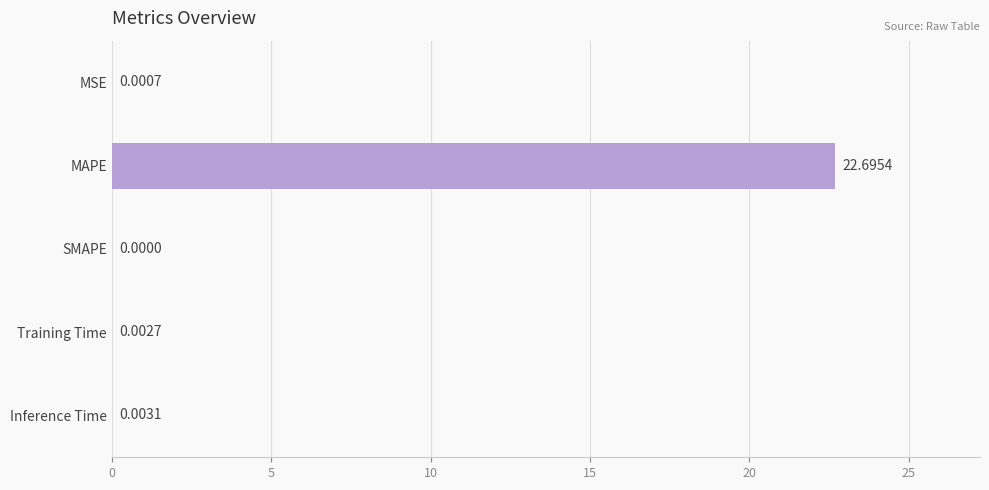

Which category has the highest value across all series?

MAPE